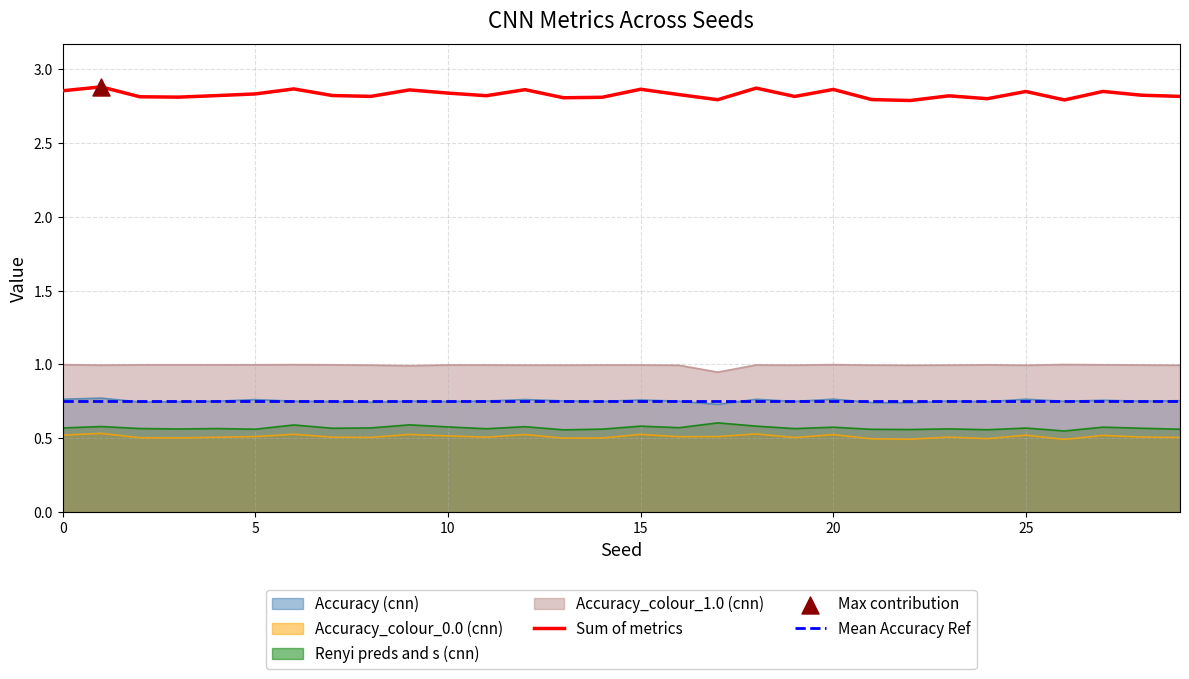

True or false: Sum of metrics and Accuracy_colour_1.0 (cnn) cross at least once.

False